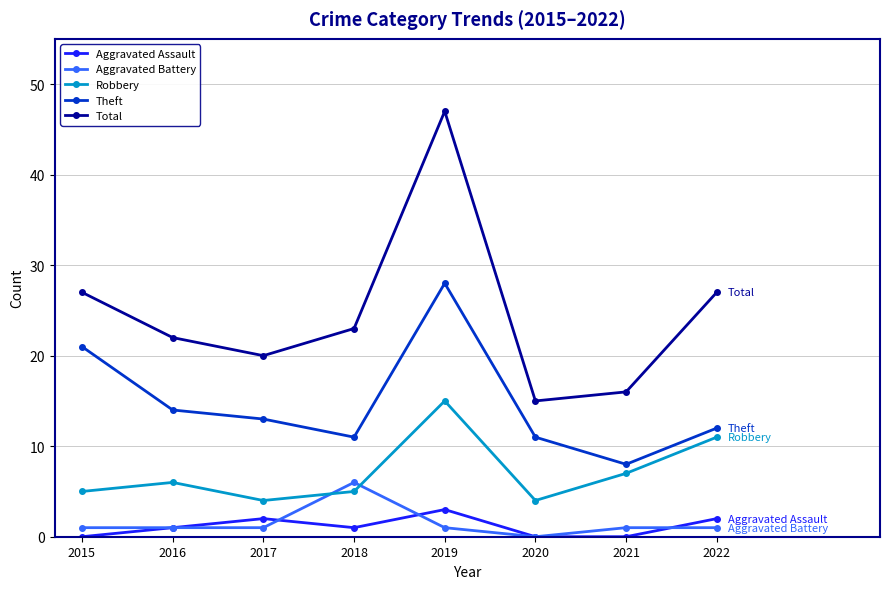

What is the minimum value for Total?

15